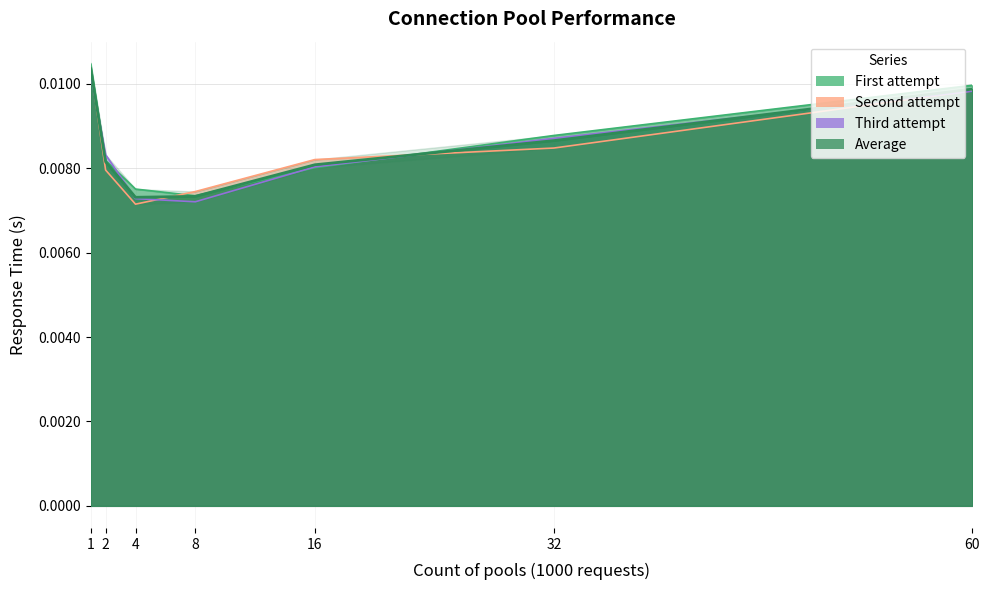

How many times do Third attempt and First attempt cross each other?

4